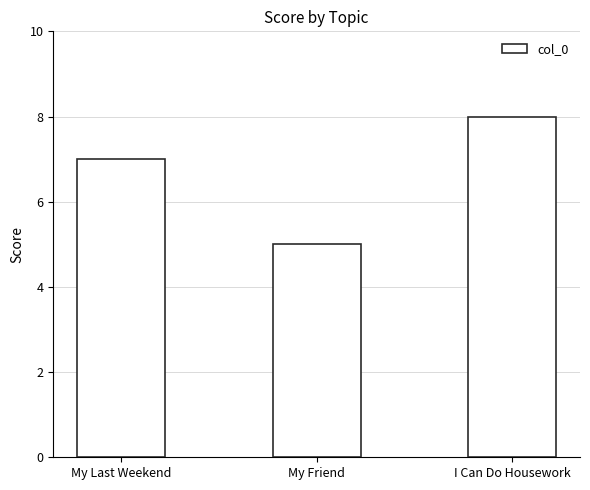

How many distinct data groups are displayed?

1